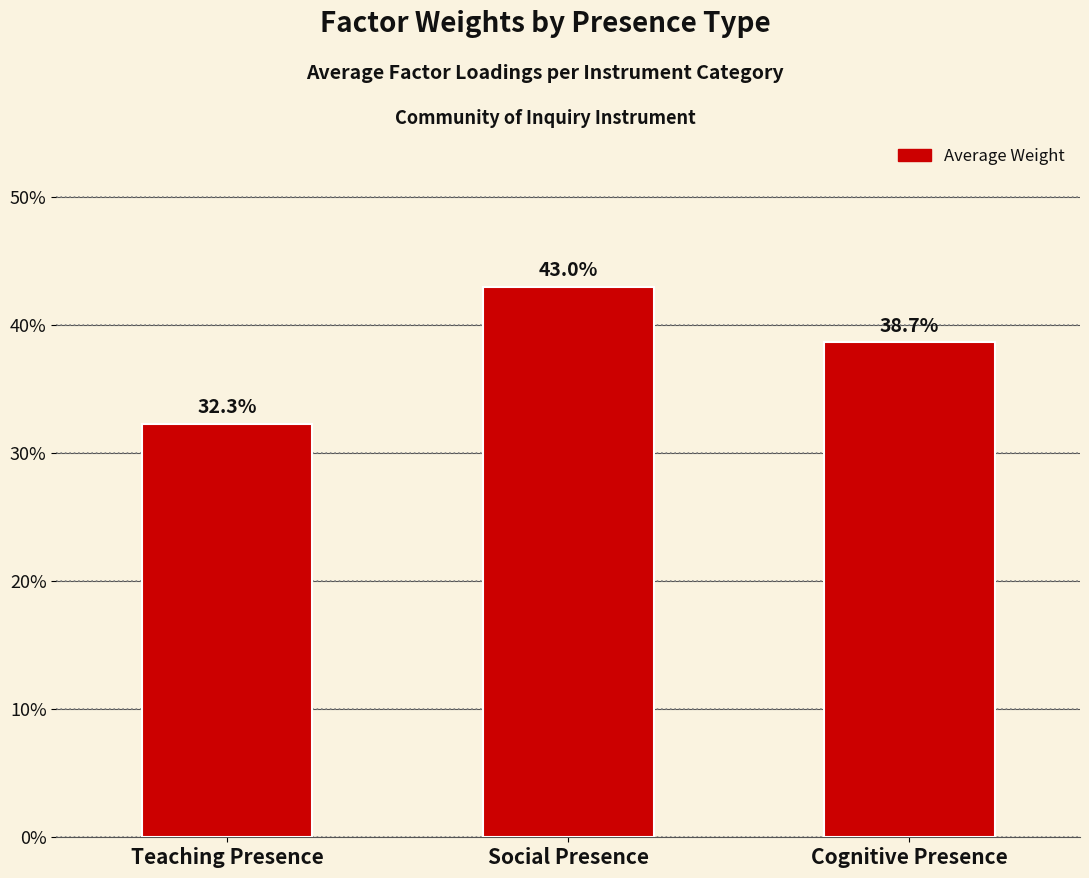

The chart shows a value of 0.3 at Teaching Presence. True or false?

True